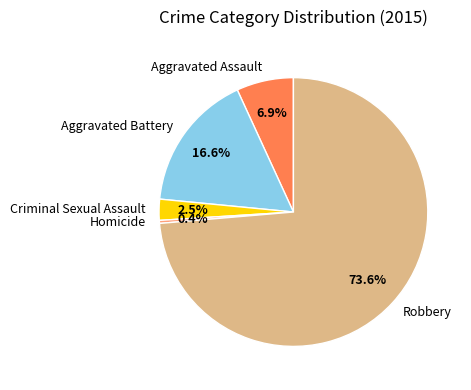

What portion of the pie excludes Homicide?

99.6%